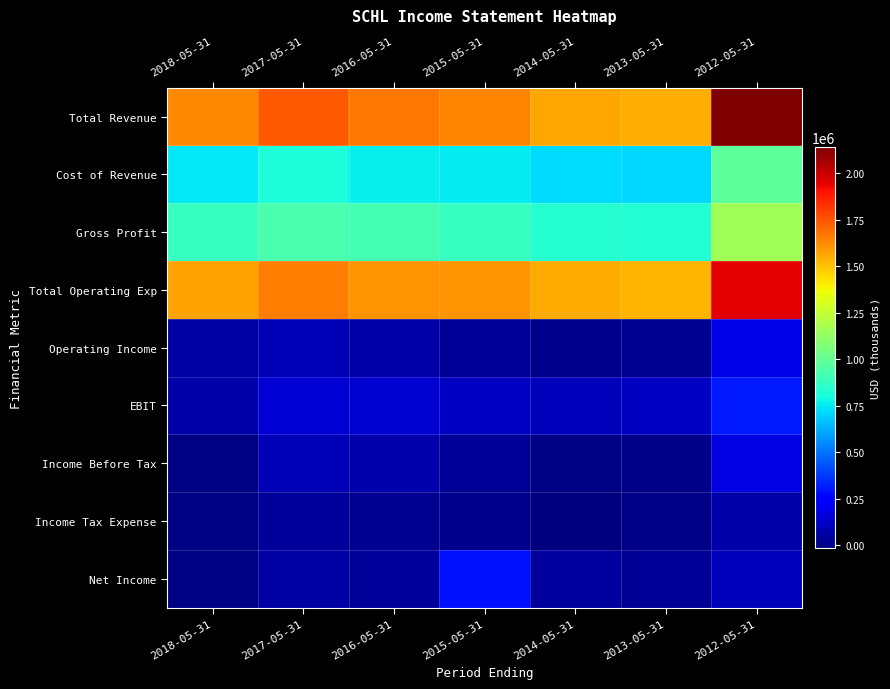

Between 2015-05-31 and 2013-05-31, which series saw the biggest shift?

Net Income